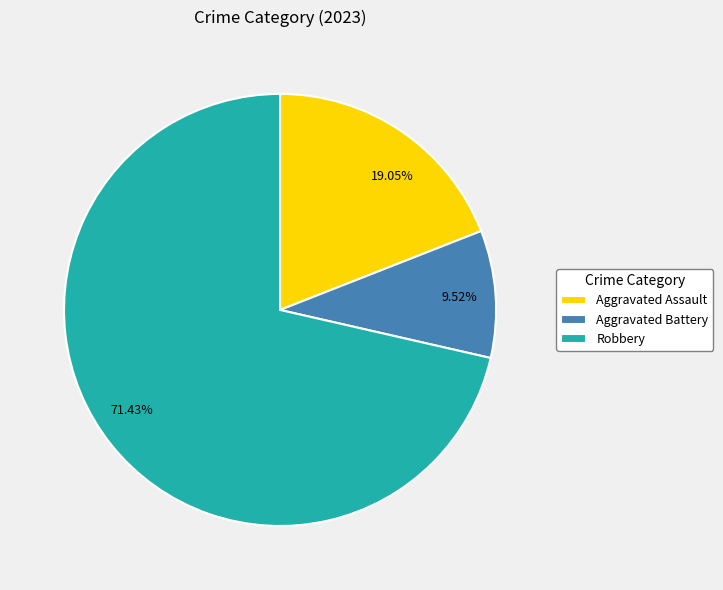

Which has a higher value, 19.05% or 71.43%?

71.43%